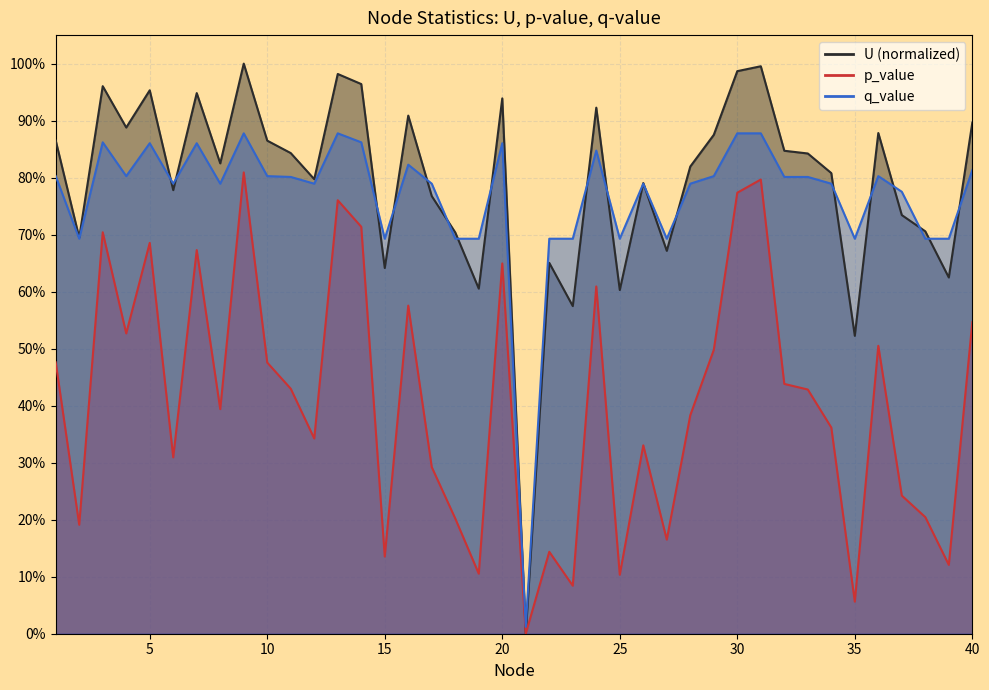

How many interior local peaks does the q_value series have?

10